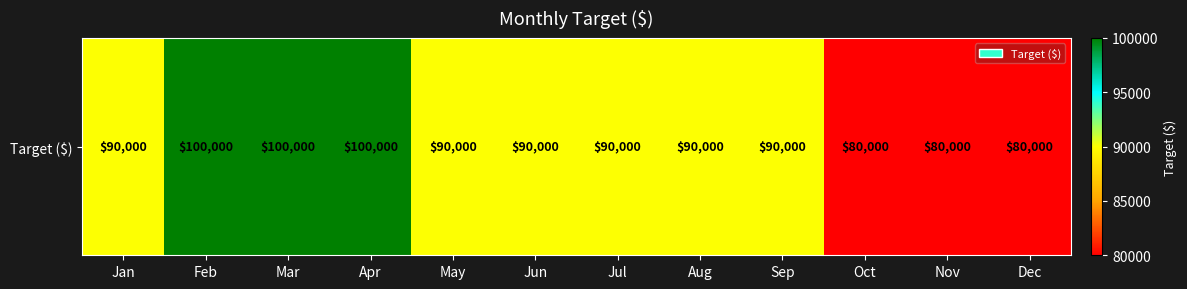

What is the minimum value shown in the chart?

80000